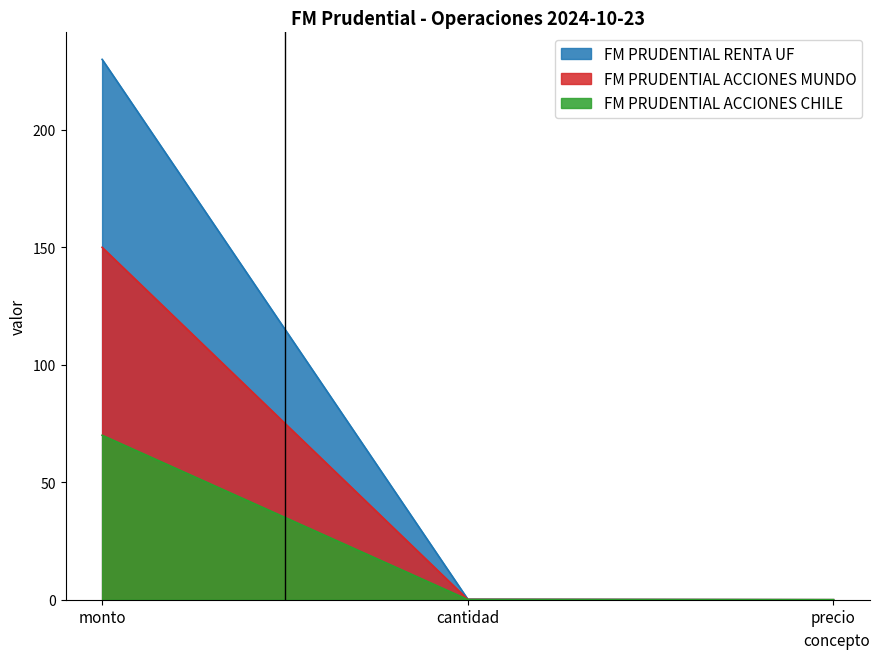

Does the chart have visible grid lines?

No